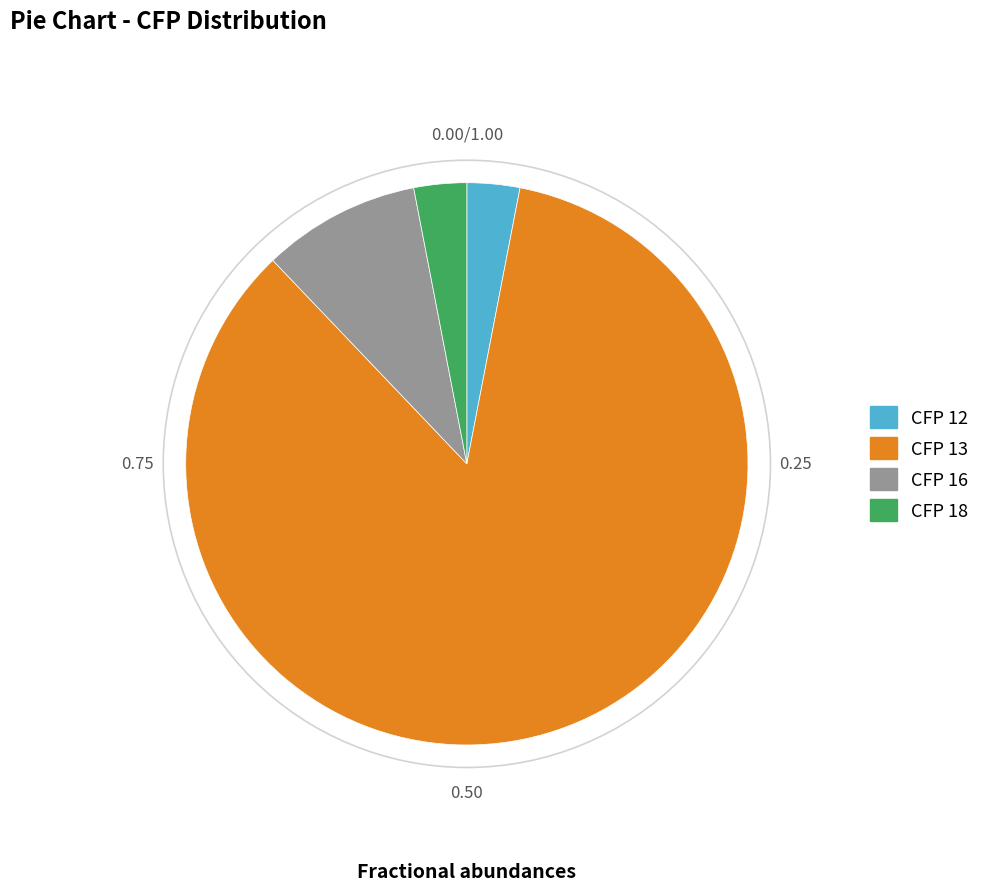

Between CFP 13 and CFP 16, which is larger?

CFP 13